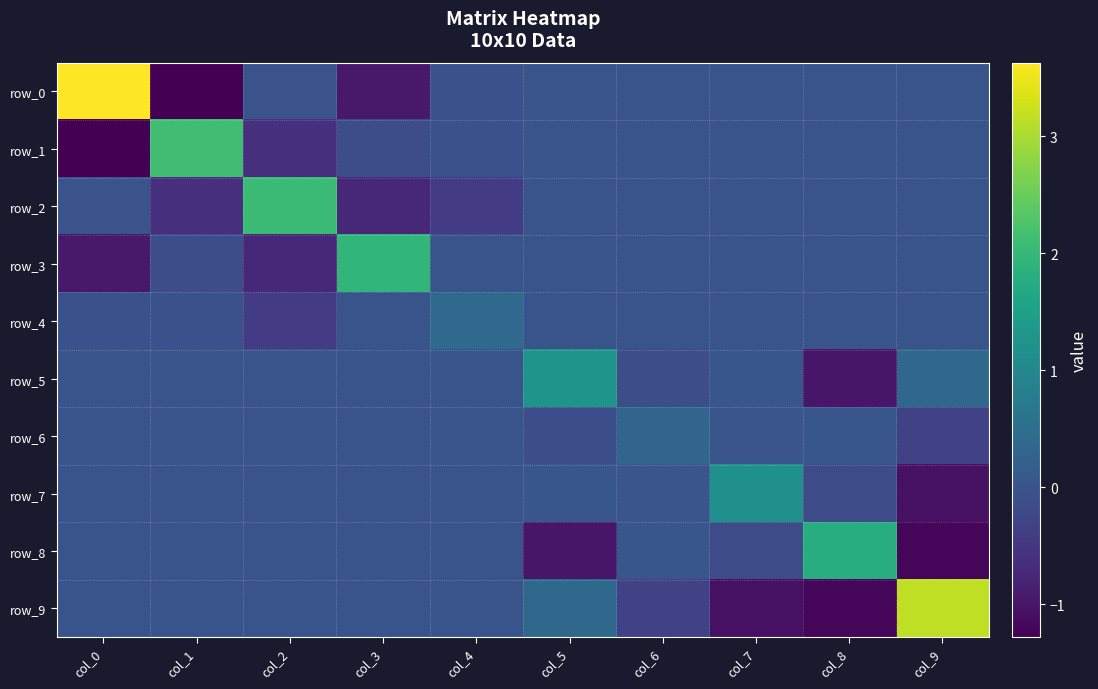

What is the difference between the maximum and minimum values in the row_1 series?

3.4